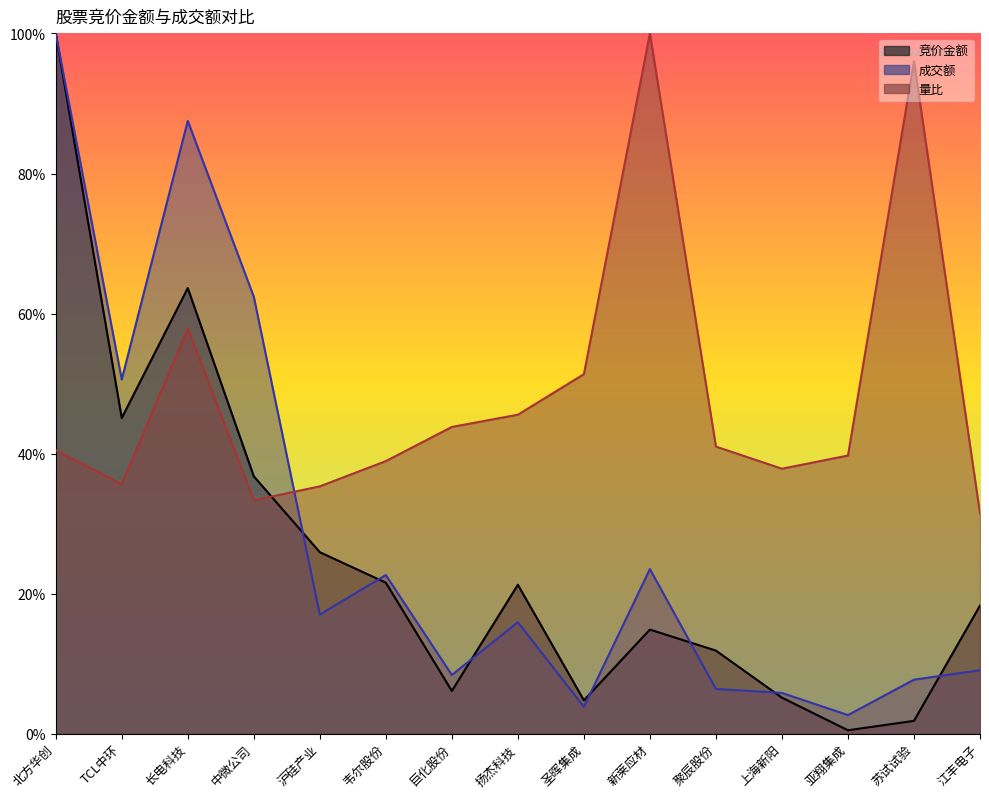

Rank the series by their maximum value, from highest to lowest.

竞价金额, 成交额, 量比